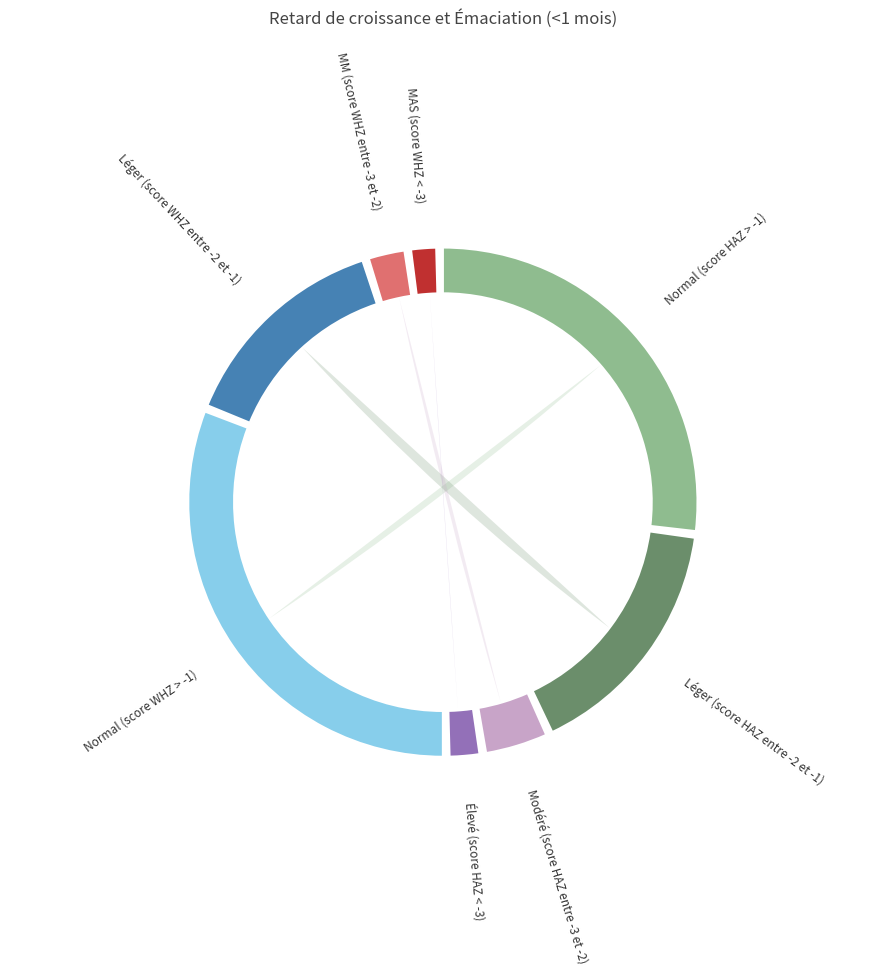

Is it true that Élevé (score HAZ < -3) is 2% of the pie?

True